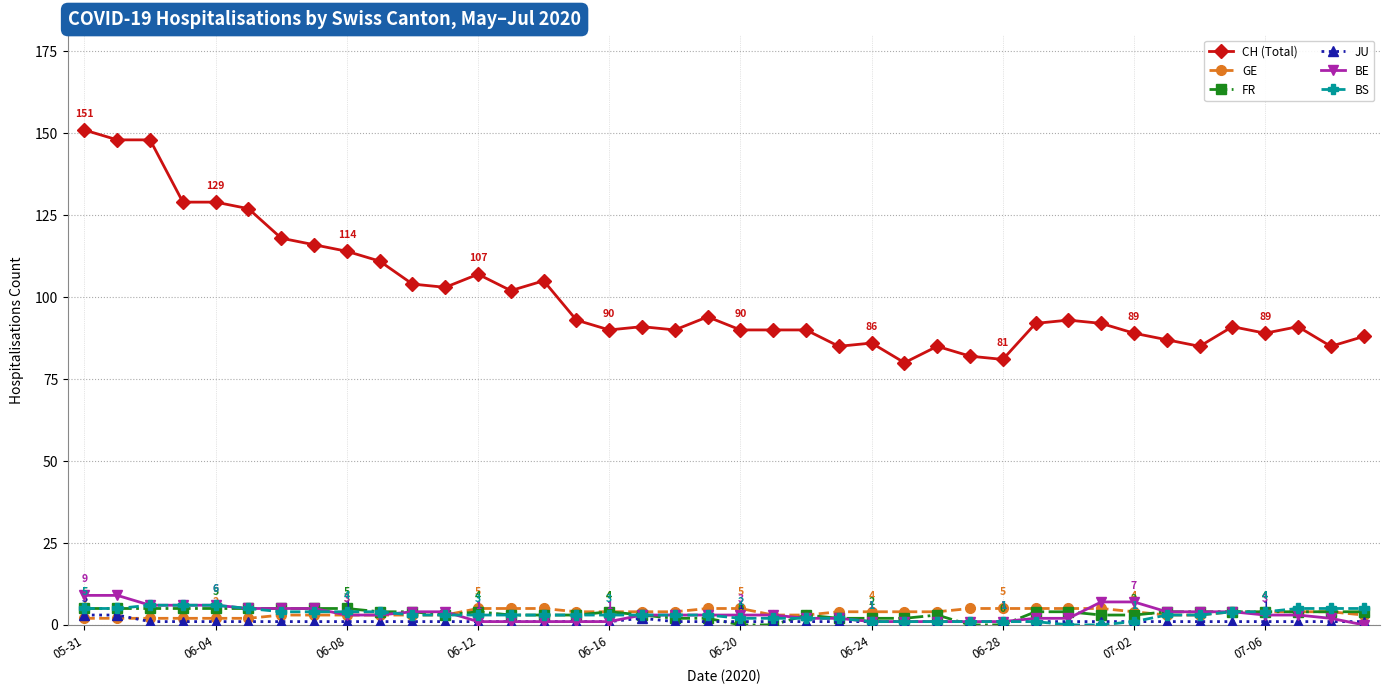

Is this an area chart (filled region under the line)?

No